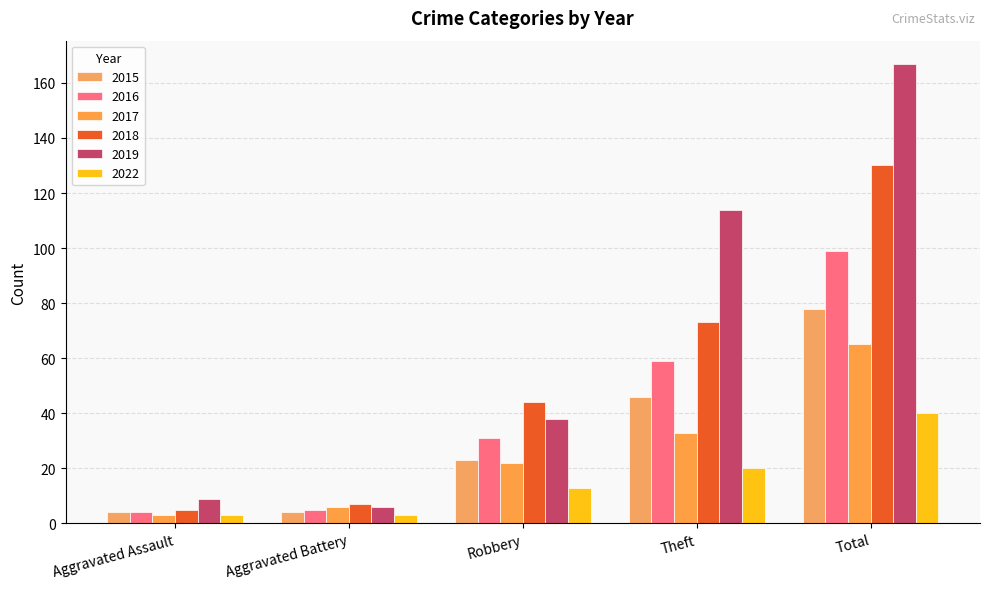

Reading right to left, what are all the values shown in this chart?

2015: 78	46	23	4	4
2016: 99	59	31	5	4
2017: 65	33	22	6	3
2018: 130	73	44	7	5
2019: 167	114	38	6	9
2022: 40	20	13	3	3